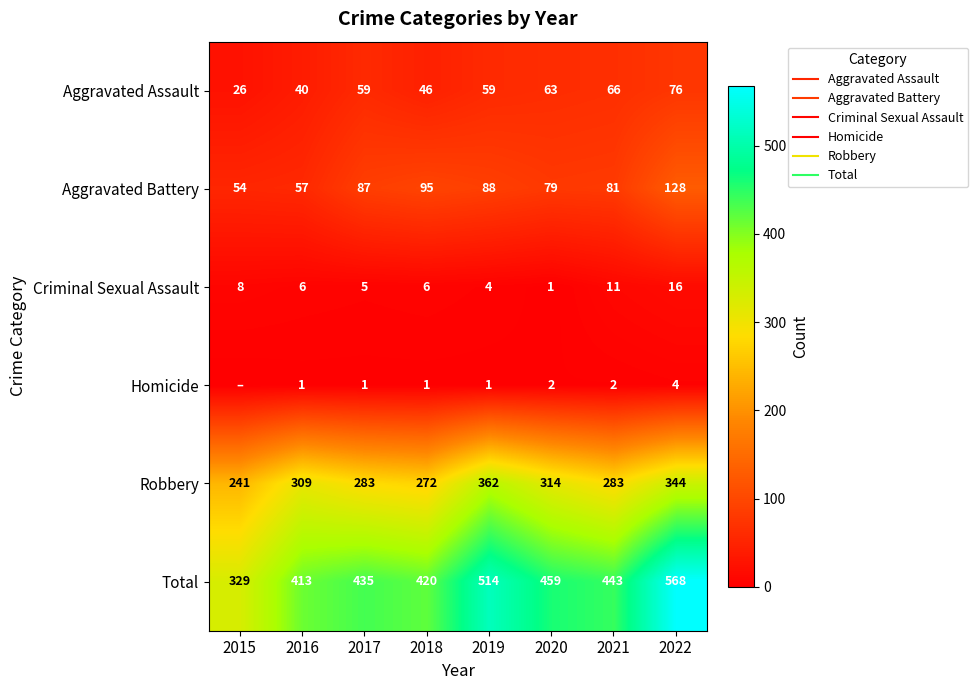

Where does the Homicide series first go above 1?

2020